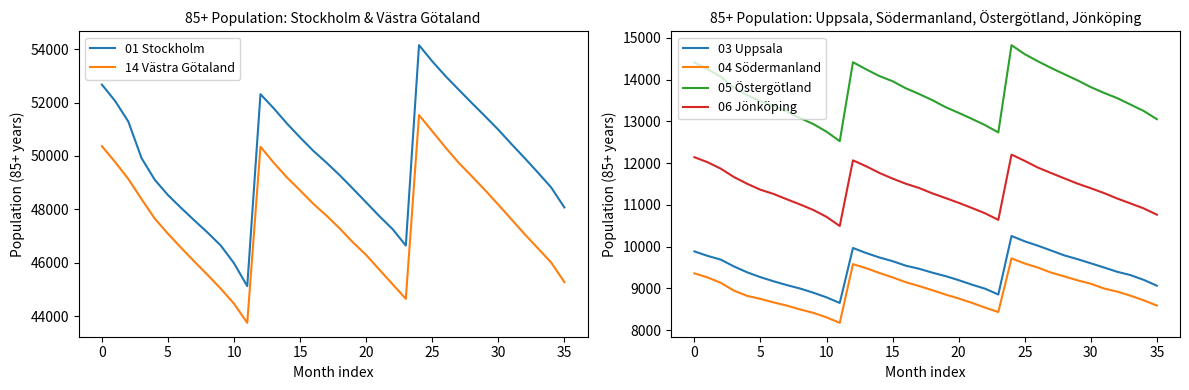

True or false: 14 Västra Götaland and 01 Stockholm intersect in this chart.

False